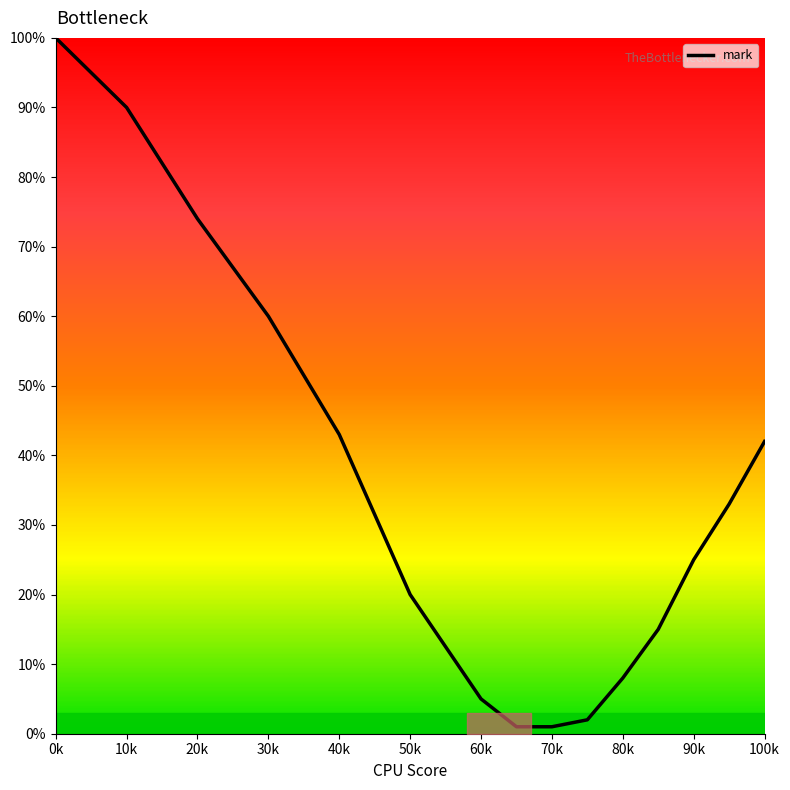

Does the chart have visible grid lines?

No